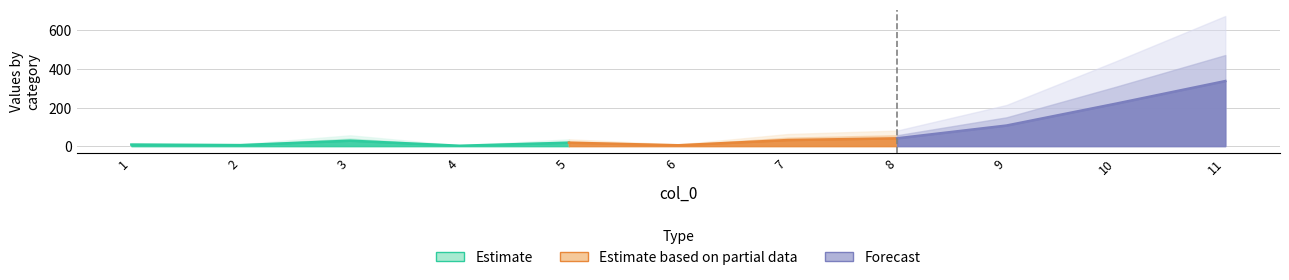

What is the change in value from 9 to 10?

+113.3